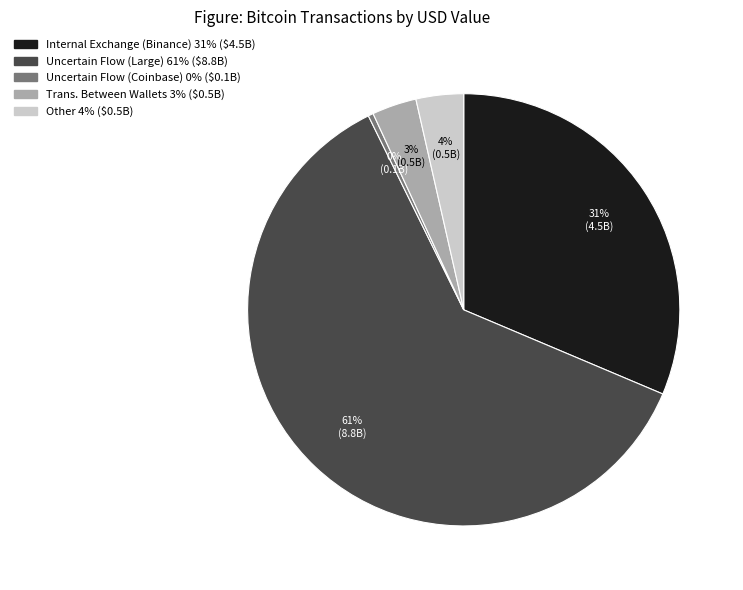

Is there any slice that represents more than half of the pie?

Yes